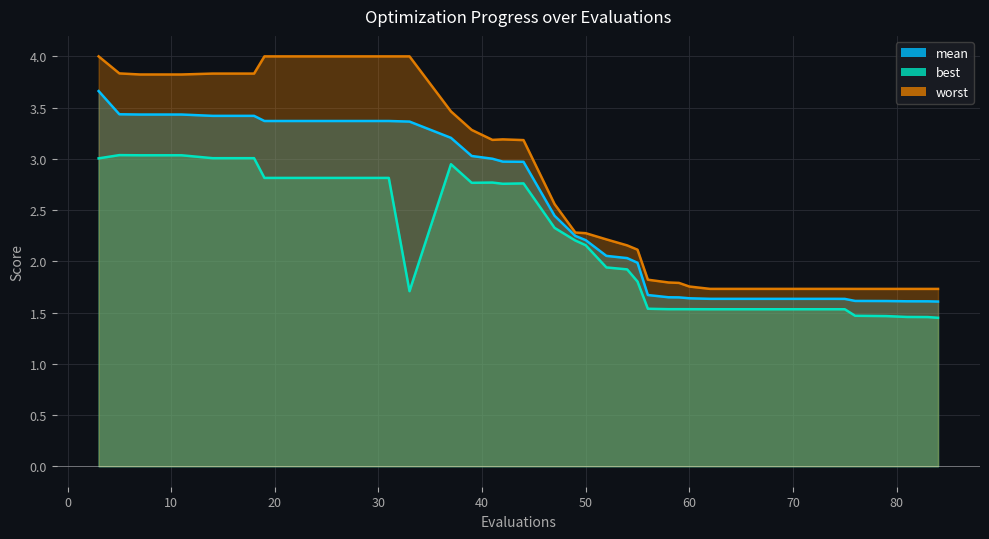

Is the value of mean at 62 greater than the value of worst at 27?

No